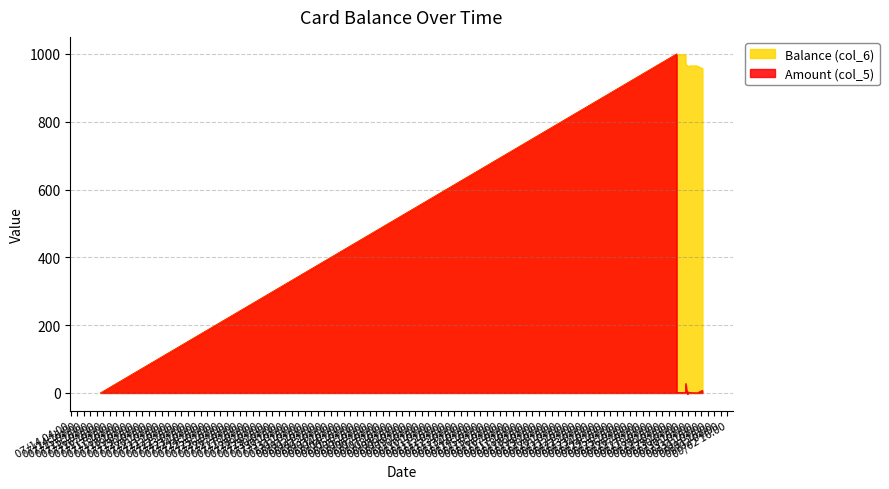

How many lines are shown in the chart?

2